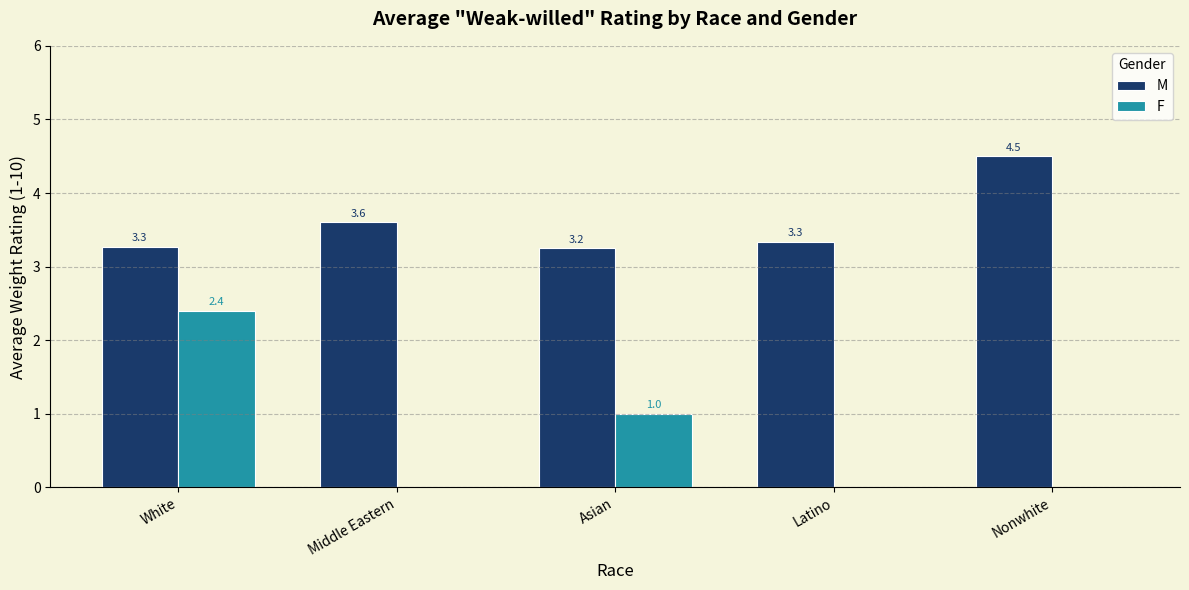

What is the sum of all F values?

3.4